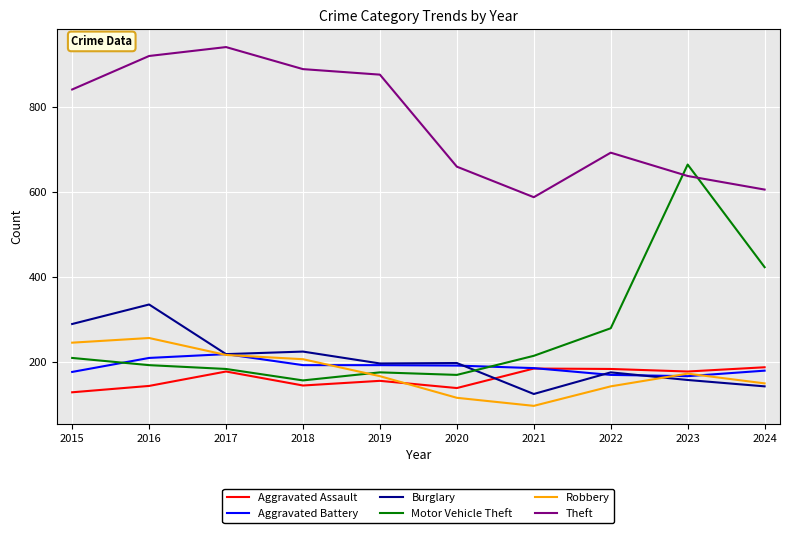

What is the sum of all Theft values?

7657